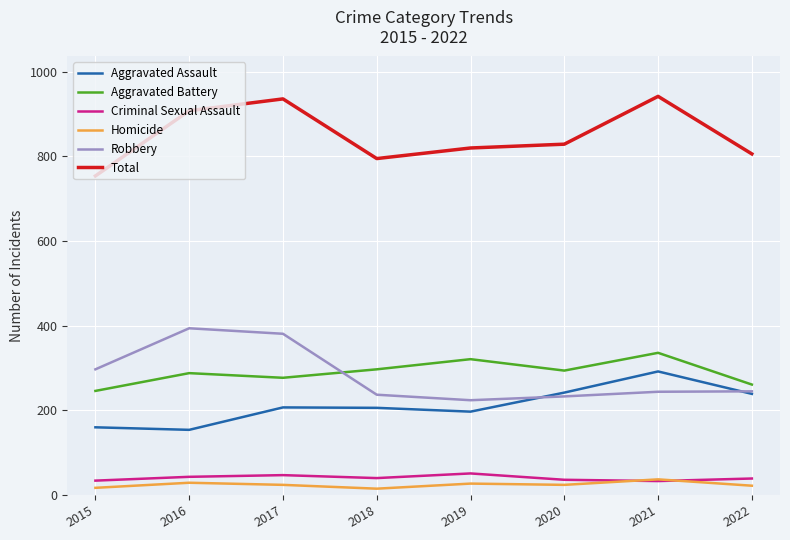

What is the total value across all series at 2016?

1816